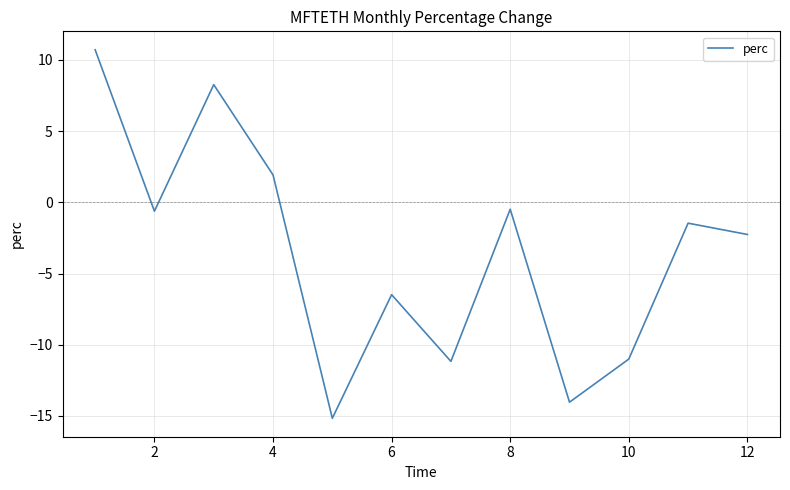

What is the maximum value shown in the chart?

10.7